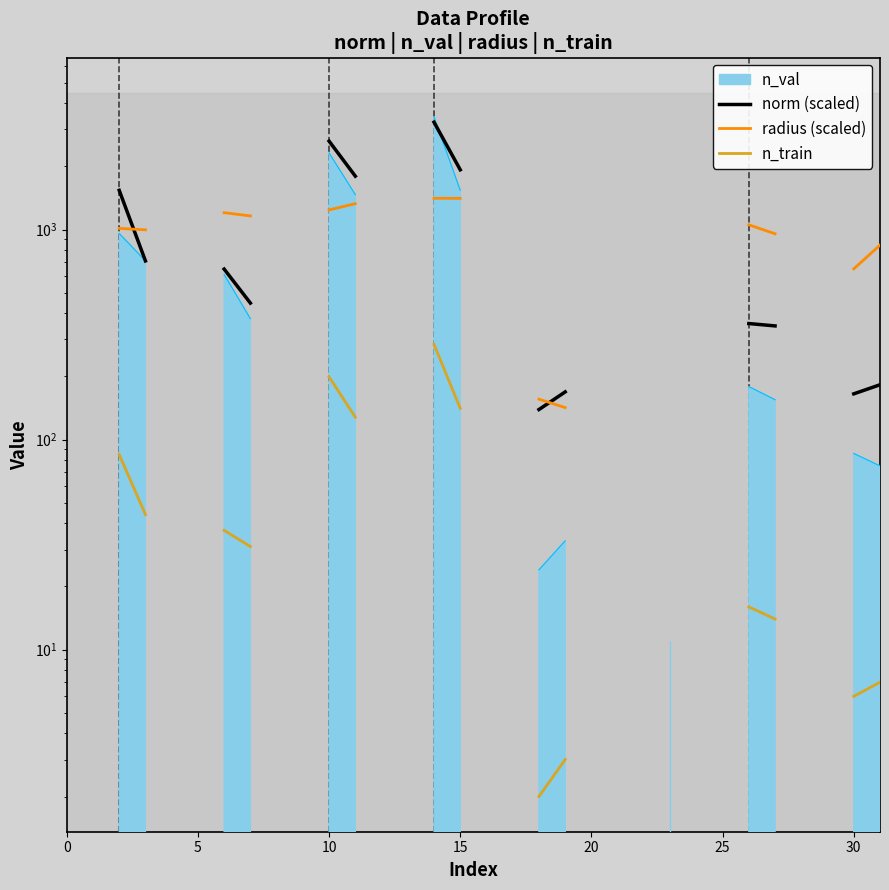

How many data points in radius (scaled) are less than 155?

1